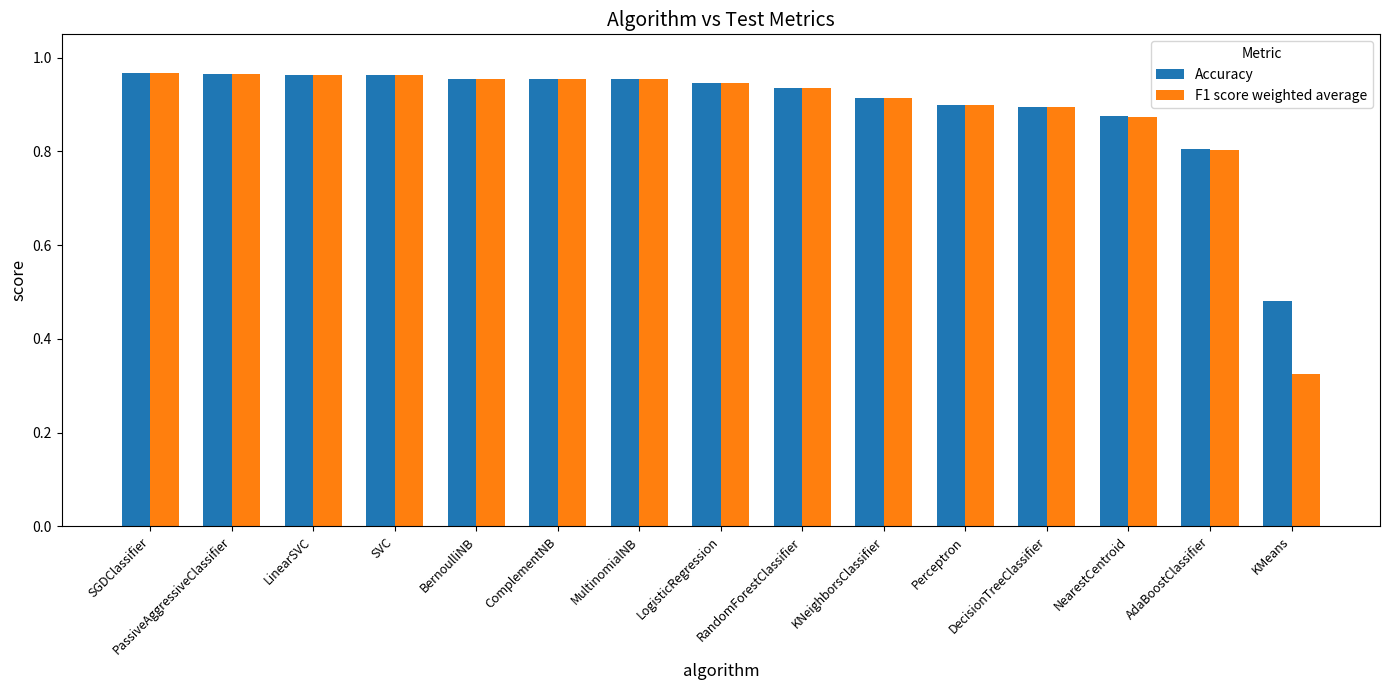

At which label is Accuracy closest to 0?

KMeans